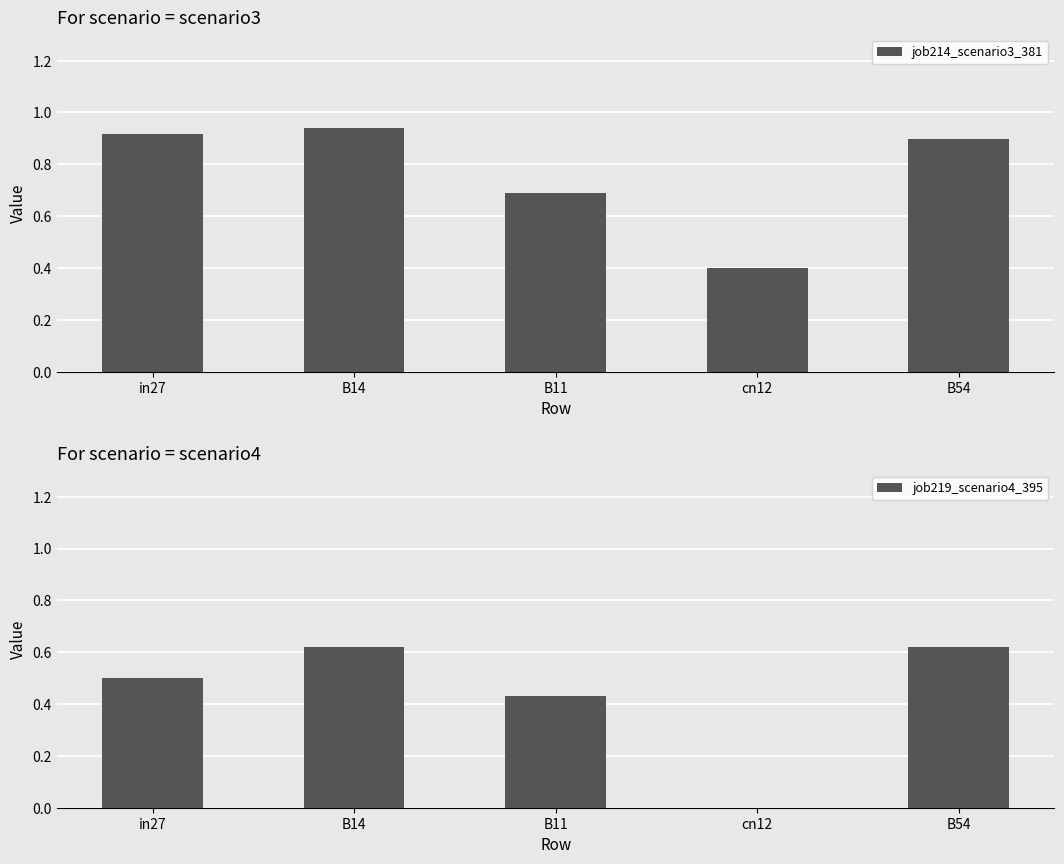

At which category does the chart reach its minimum across all series?

cn12